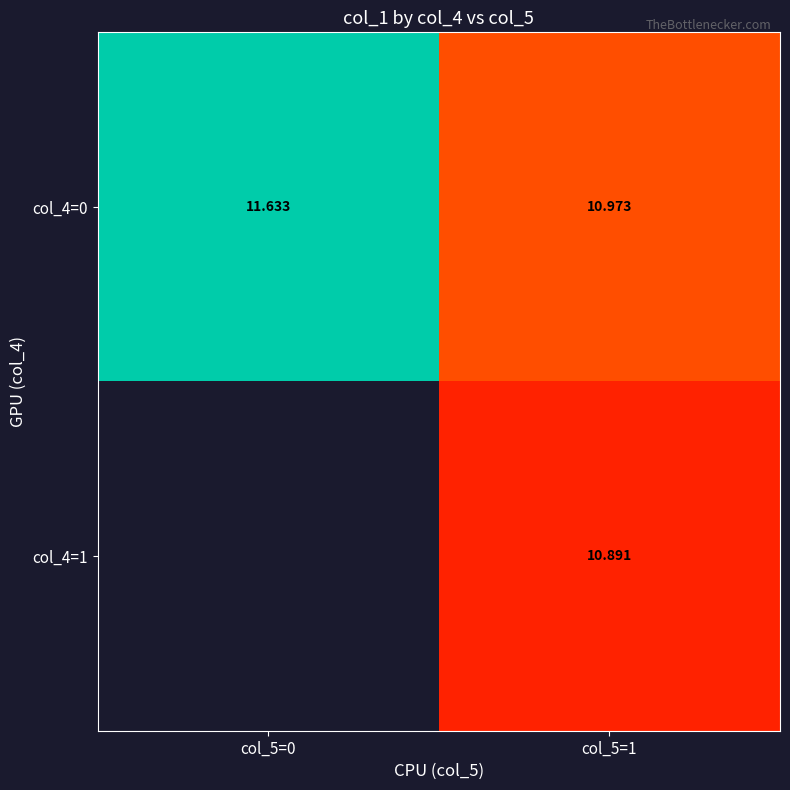

What is the minimum value shown in the chart?

10.9